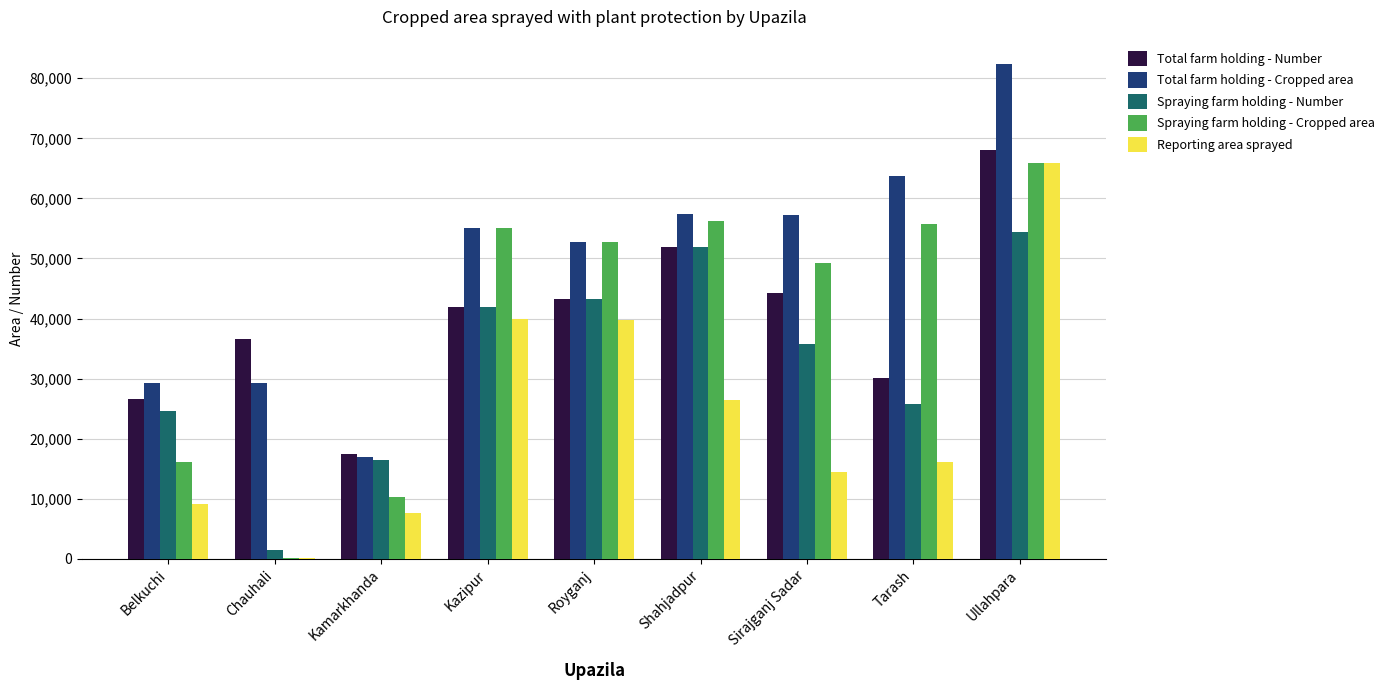

The Total farm holding - Number series shows 20173 at Chauhali. True or false?

False